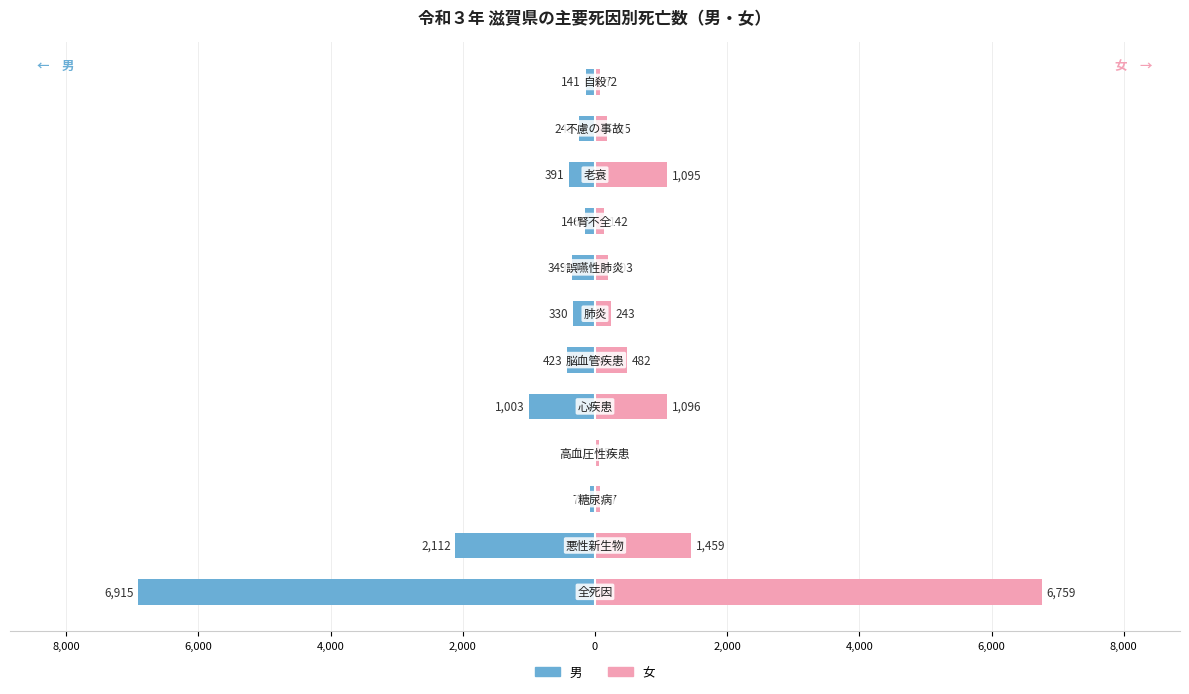

How many data points does each series have?

12